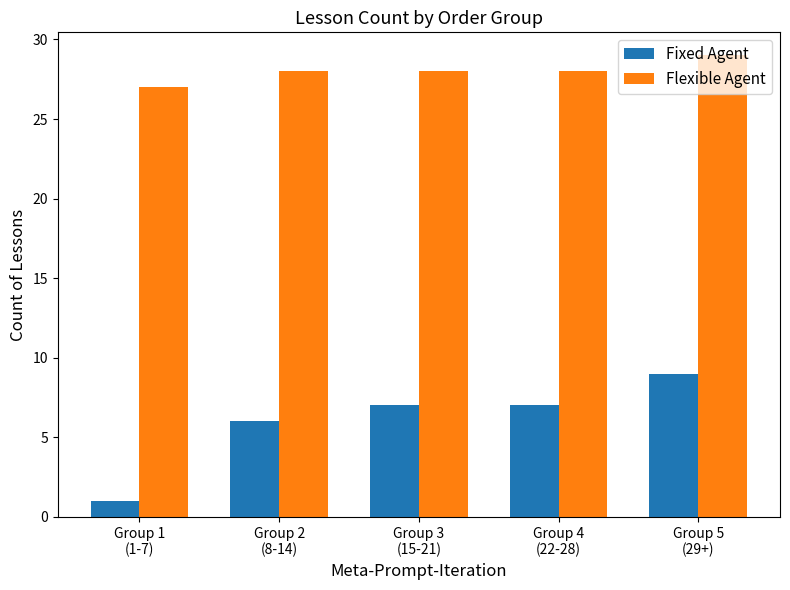

What are all the series names shown in the legend?

Fixed Agent, Flexible Agent